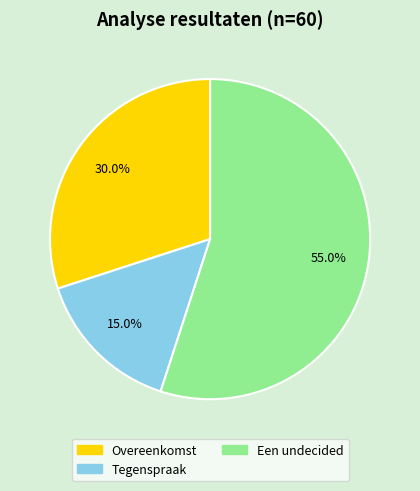

What is the largest slice in the pie chart?

Een undecided